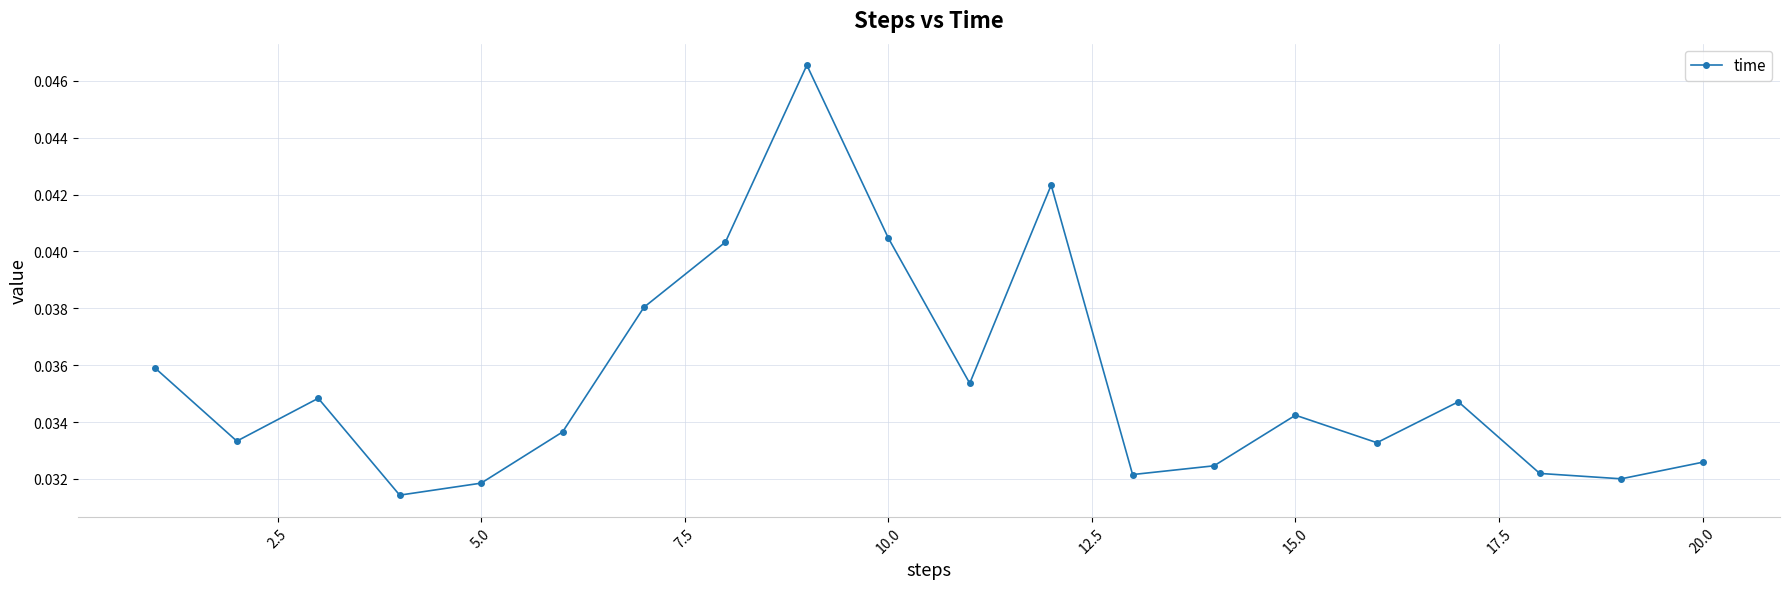

Is this an area chart (filled region under the line)?

No